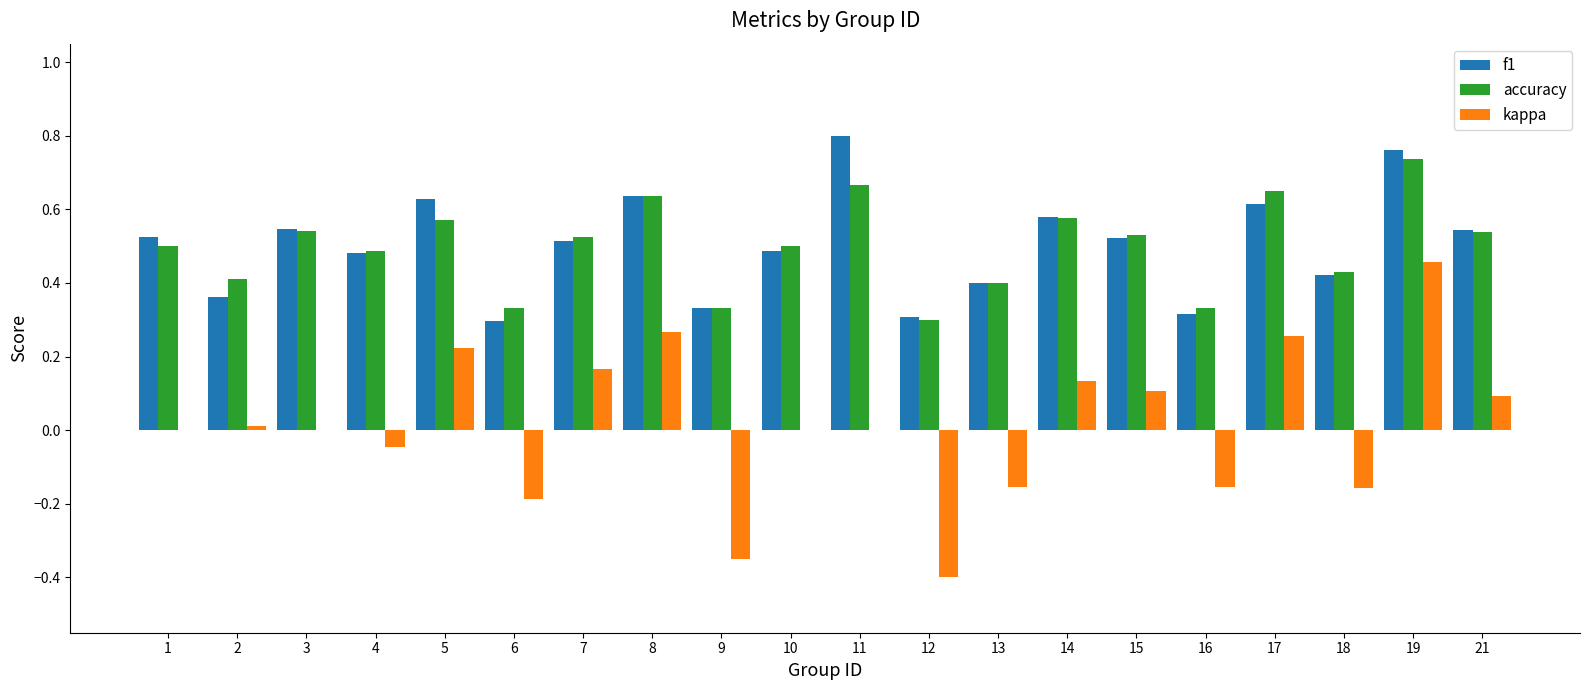

Which series has the widest spread of values?

kappa